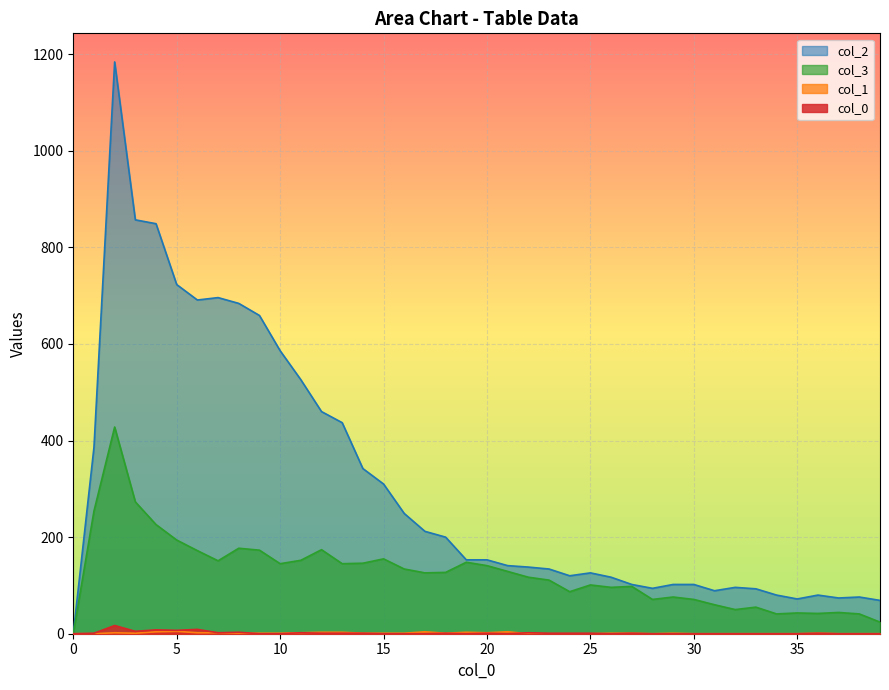

How many values in the 2 series are below 153?

20